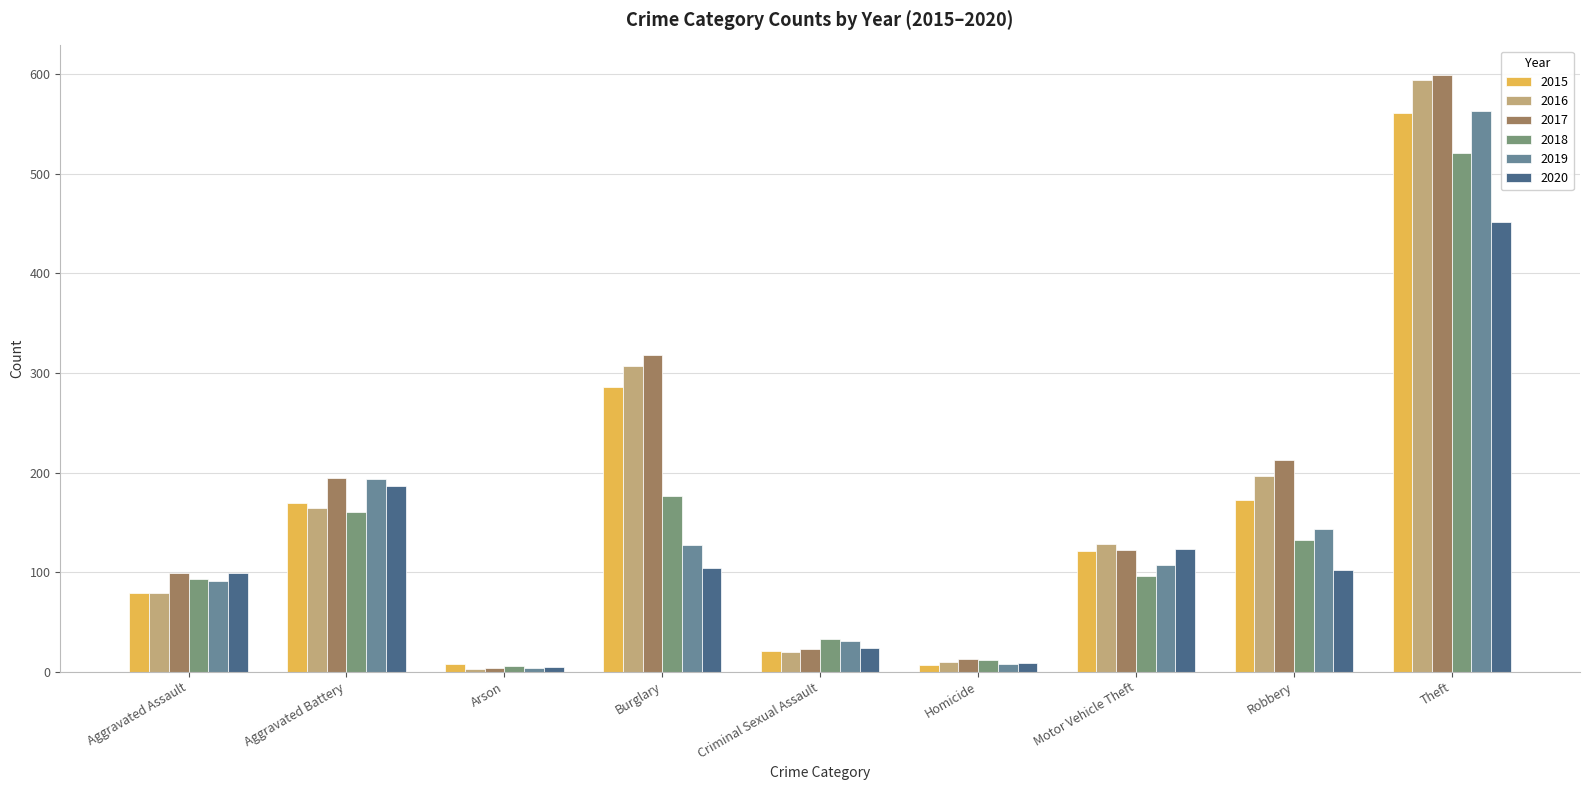

Which category has the lowest value in the 2018 series?

Arson